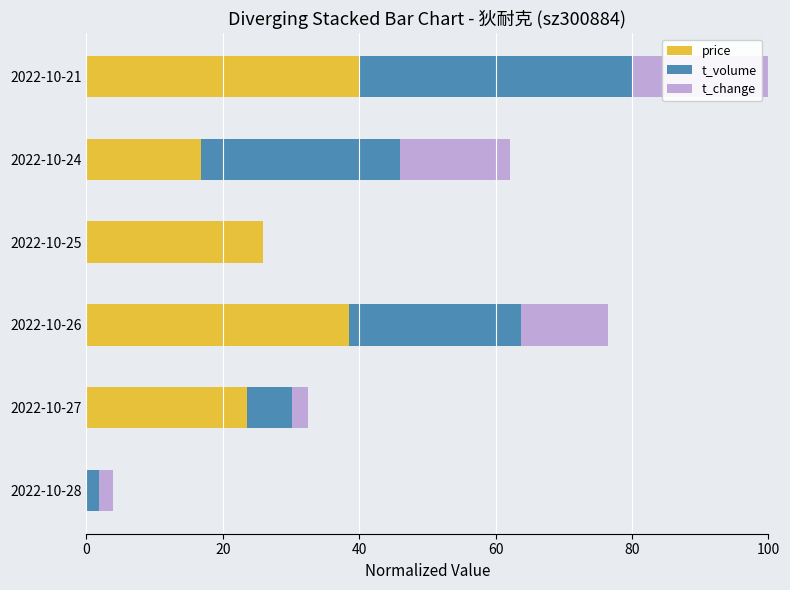

Is it true that price equals 40.0 at 2022-10-21?

True